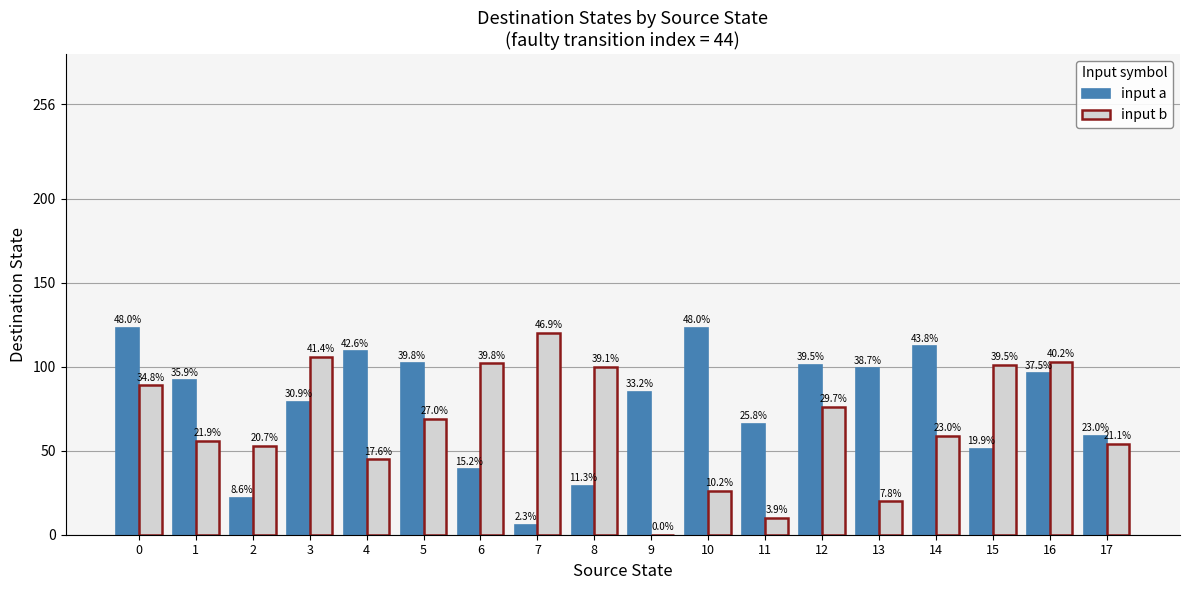

How many groups of bars are there?

18